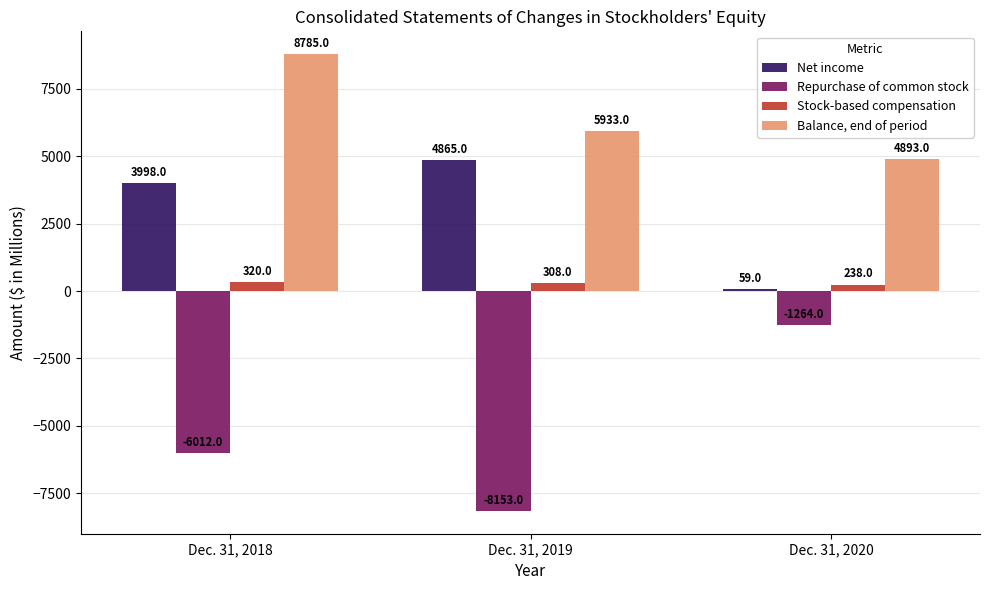

Reading left to right, what are all the values shown in this chart?

Net income: Dec. 31, 2018=3998	Dec. 31, 2019=4865	Dec. 31, 2020=59
Repurchase of common stock: Dec. 31, 2018=-6012	Dec. 31, 2019=-8153	Dec. 31, 2020=-1264
Stock-based compensation: Dec. 31, 2018=320	Dec. 31, 2019=308	Dec. 31, 2020=238
Balance, end of period: Dec. 31, 2018=8785	Dec. 31, 2019=5933	Dec. 31, 2020=4893